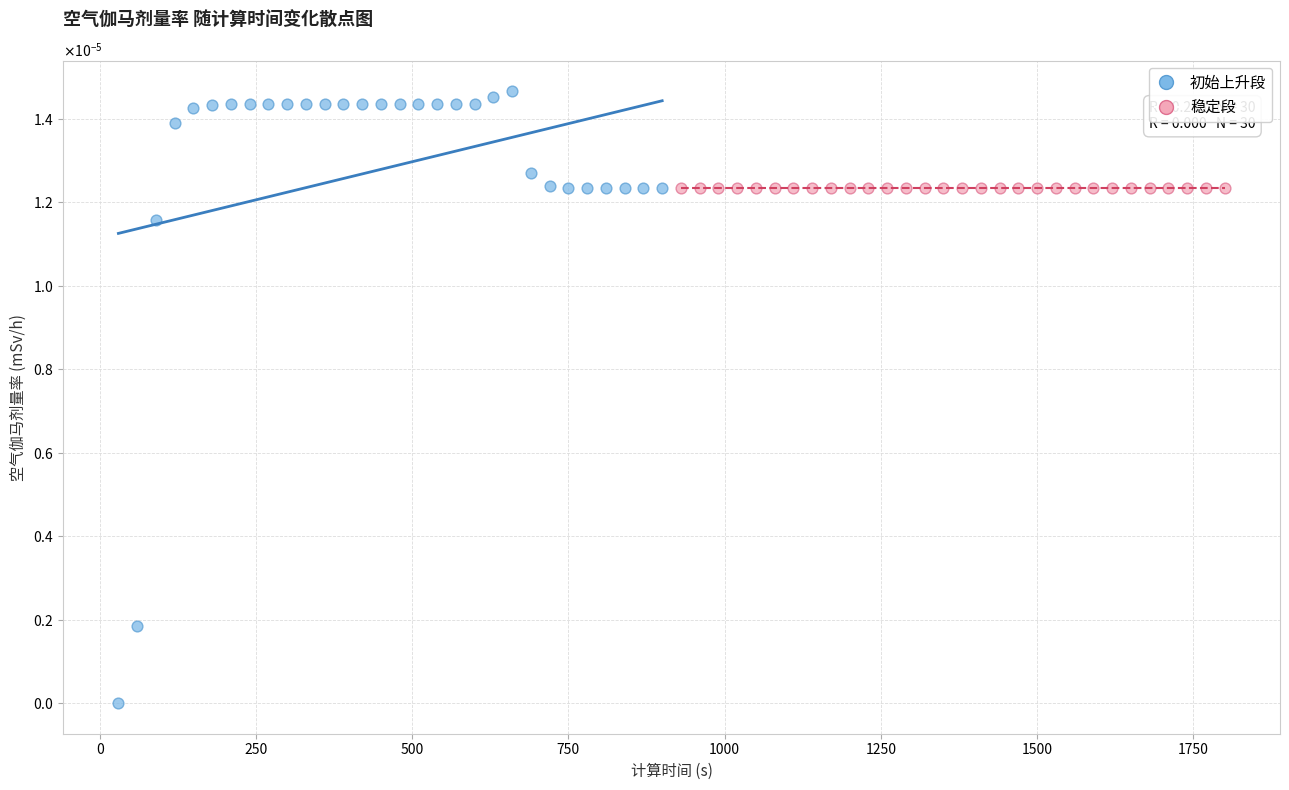

What are all the series names shown in the legend?

初始上升段, 稳定段